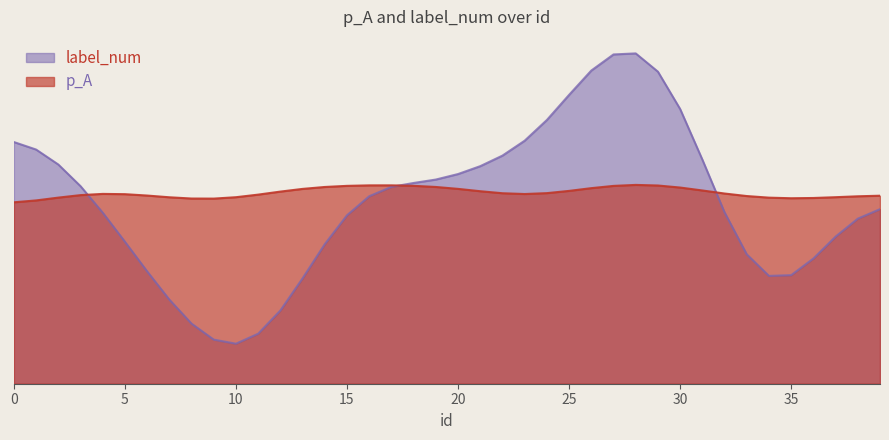

Rank the series by their average value, from highest to lowest.

p_A, label_num